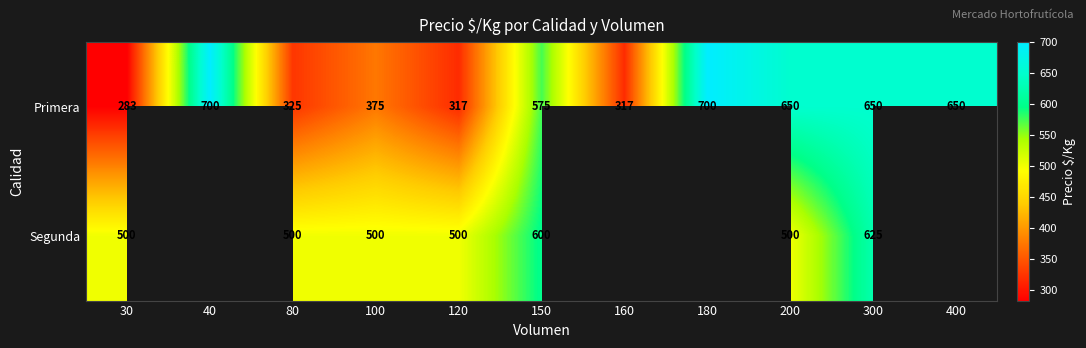

Is it true that Primera equals 463.3 at 180?

False